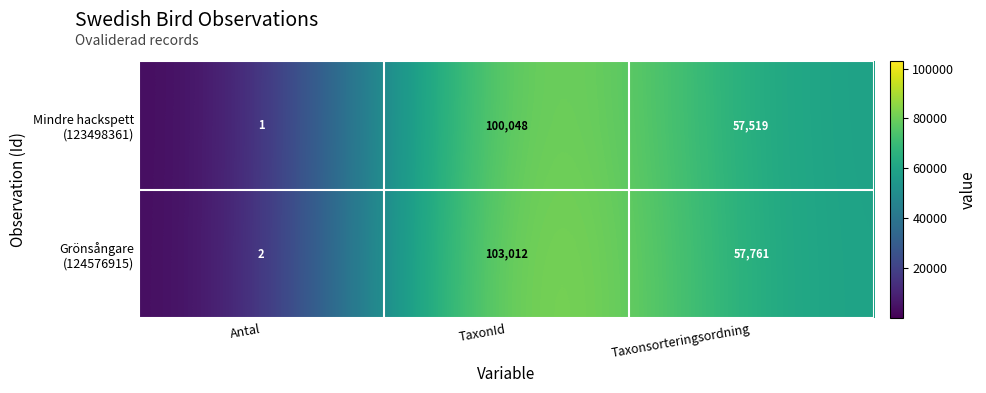

At which category is the sum across all series the highest?

TaxonId